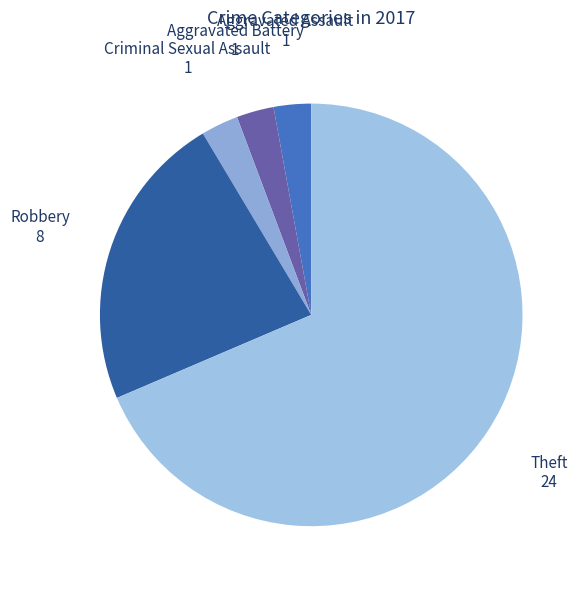

True or false: Theft accounts for 58% of the total.

False